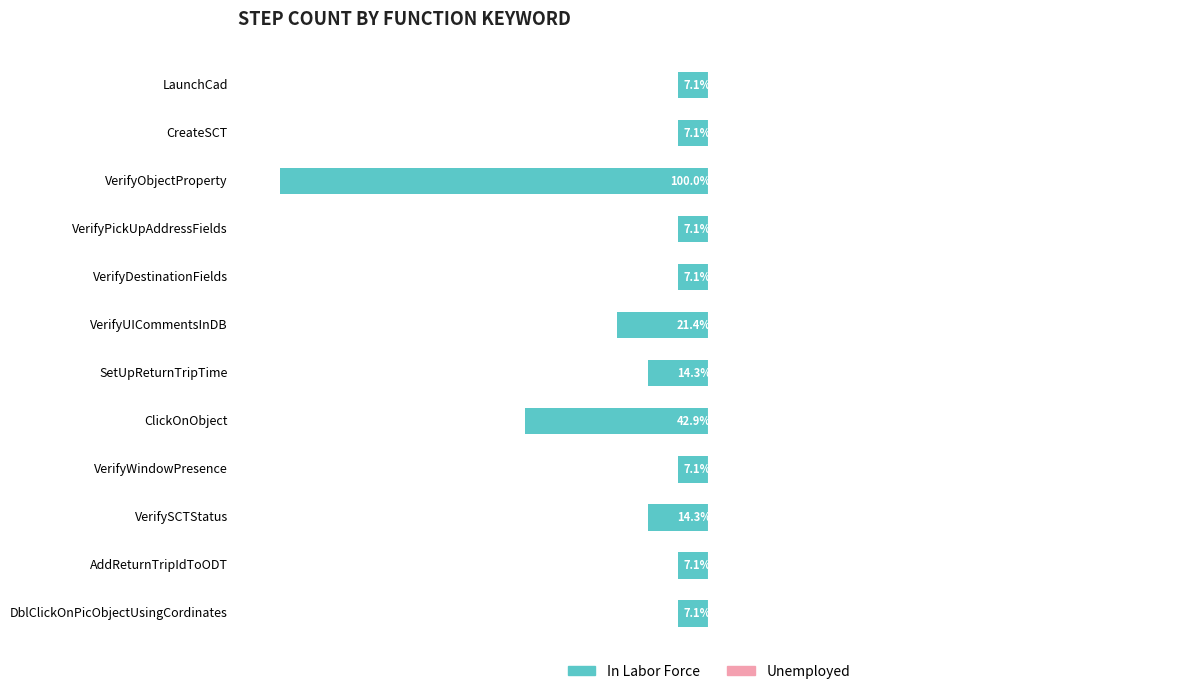

Are the bars horizontal?

Yes